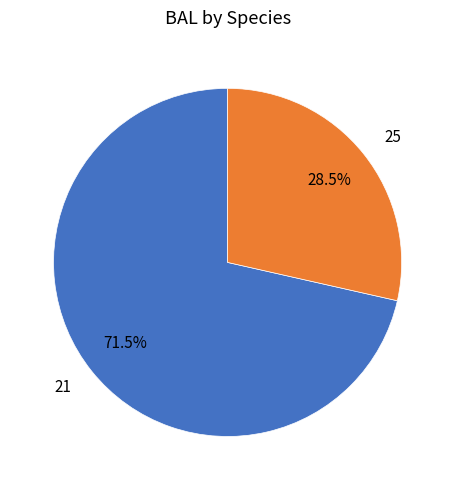

Between 21 and 25, which is larger?

21